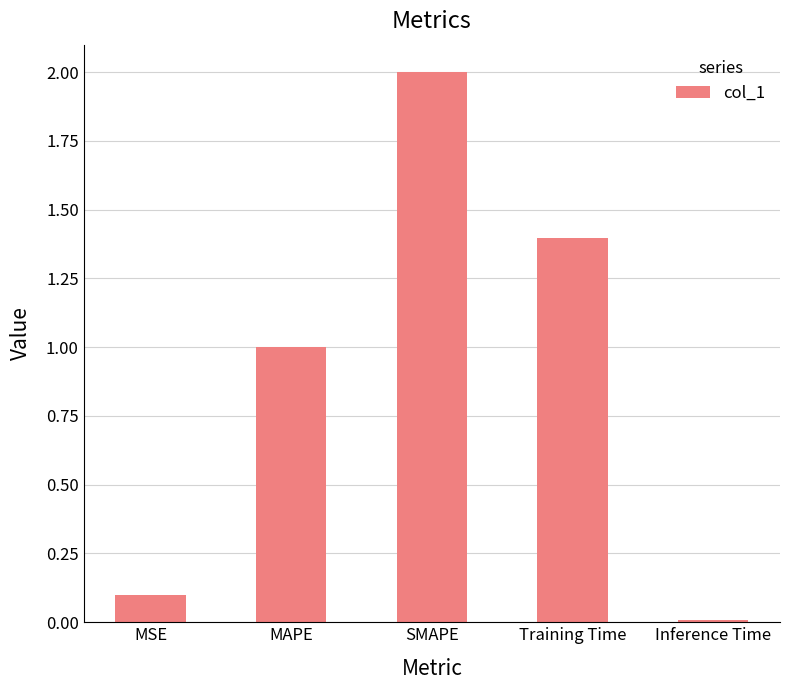

Rank the categories by value from lowest to highest.

Inference Time, MSE, MAPE, Training Time, SMAPE